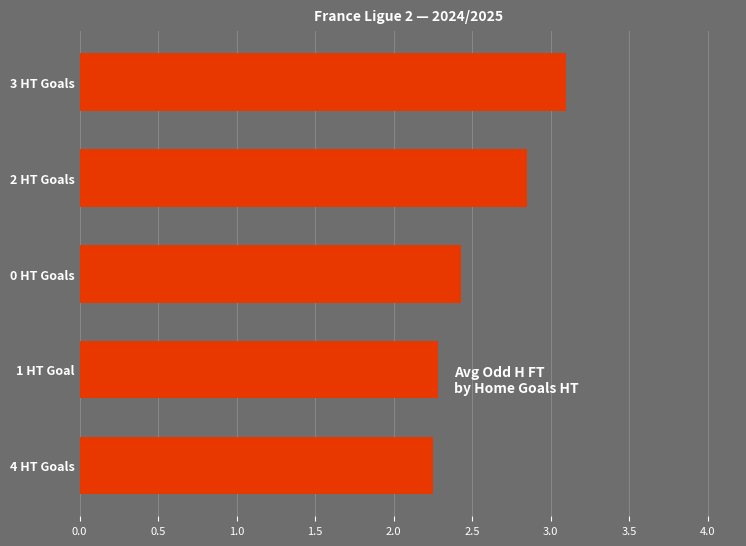

Count the values in the range 2 to 3.

4